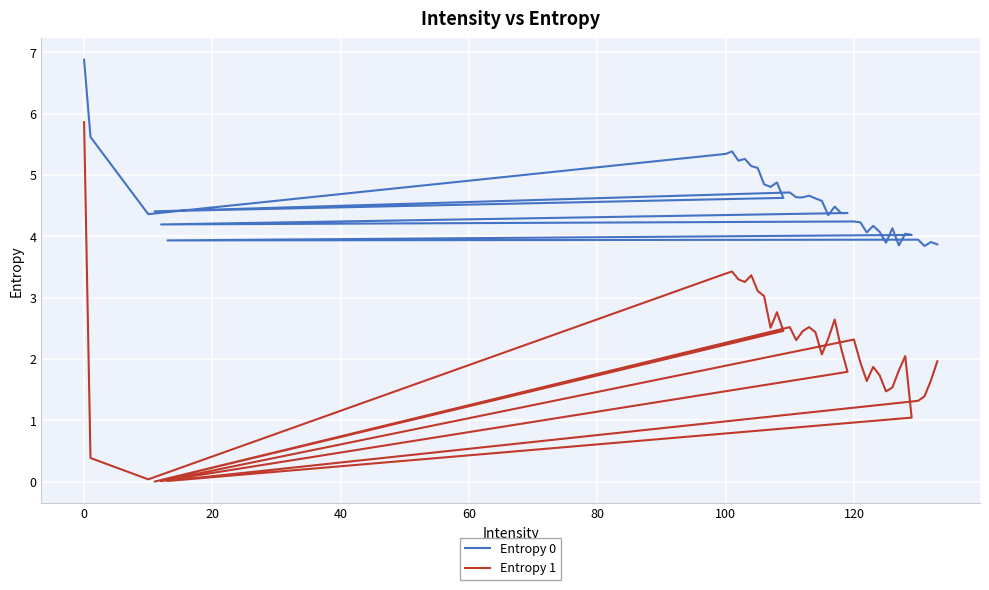

How many values in the Entropy 0 series are below 4?

7